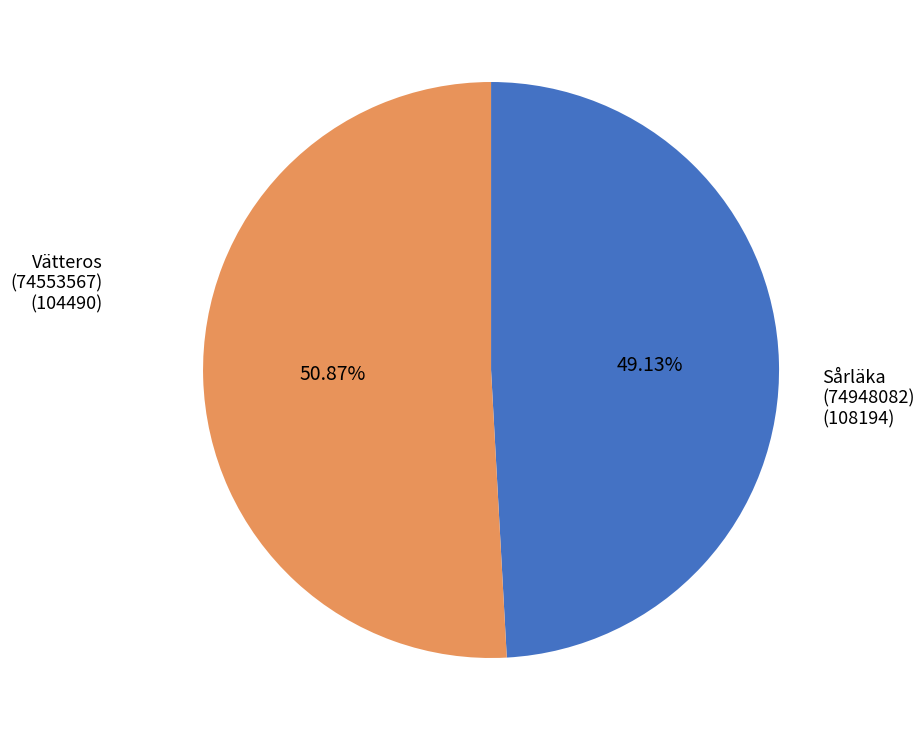

Rank the categories by value from highest to lowest.

Sårläka (74948082), Vätteros (74553567)